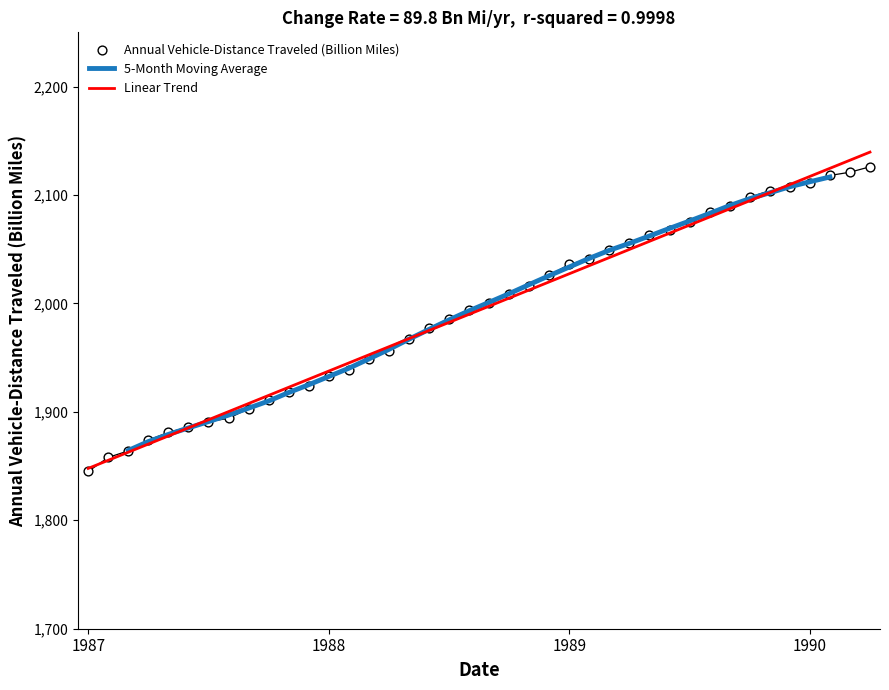

Approximately how many times larger is the value at 1989-05 compared to 1987-01?

1.1